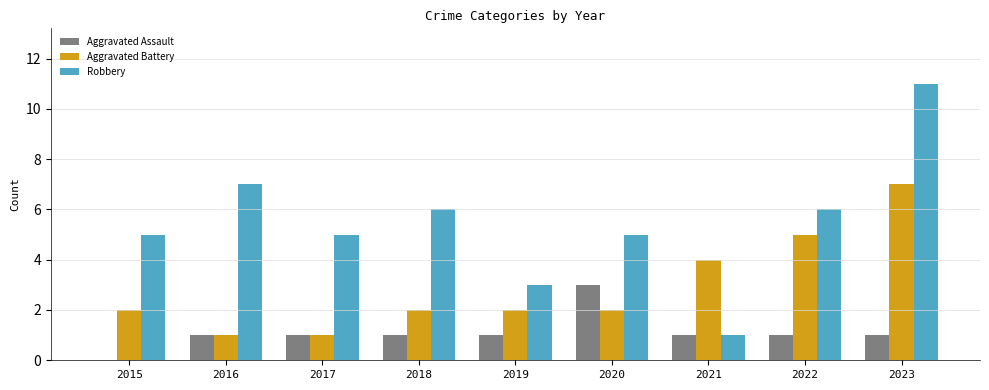

How many groups of bars are there?

9